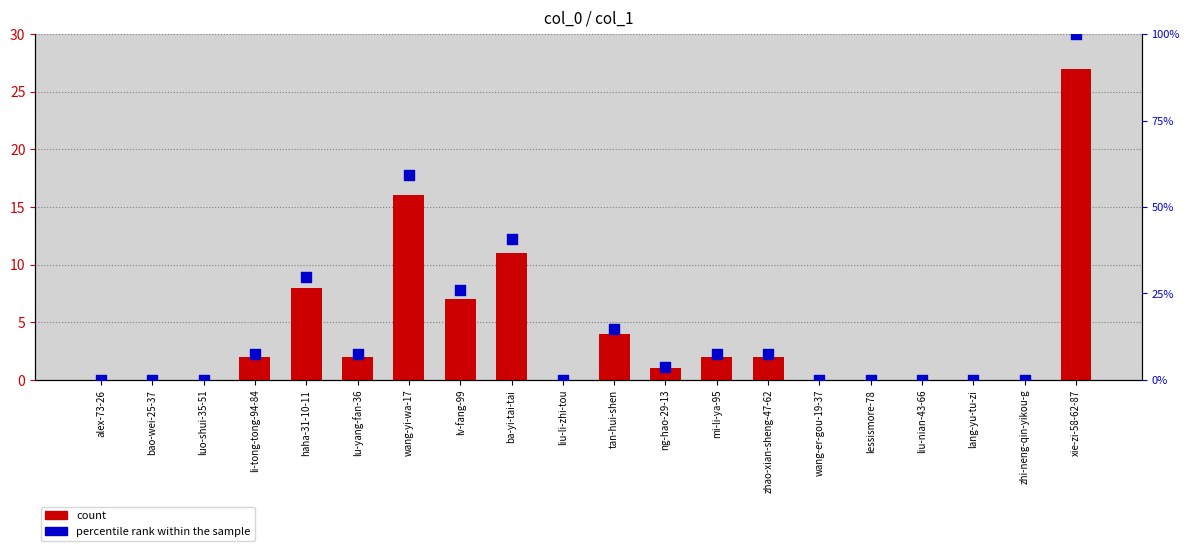

At how many categories does at least one series exceed 59?

2